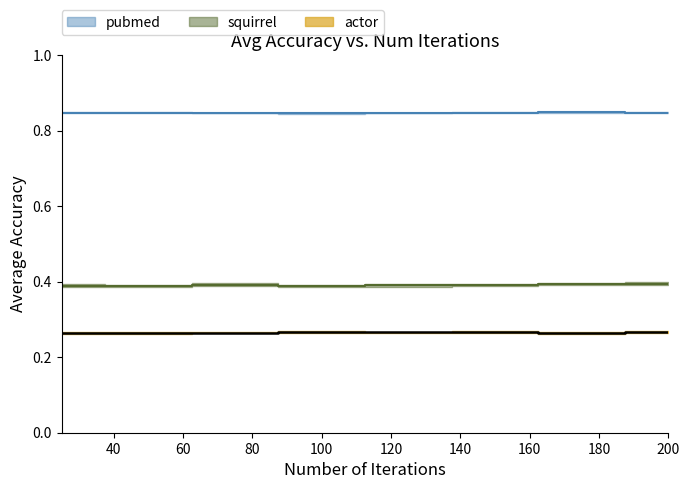

Rank the categories by squirrel value from lowest to highest.

100, 50, 25, 125, 150, 75, 175, 200